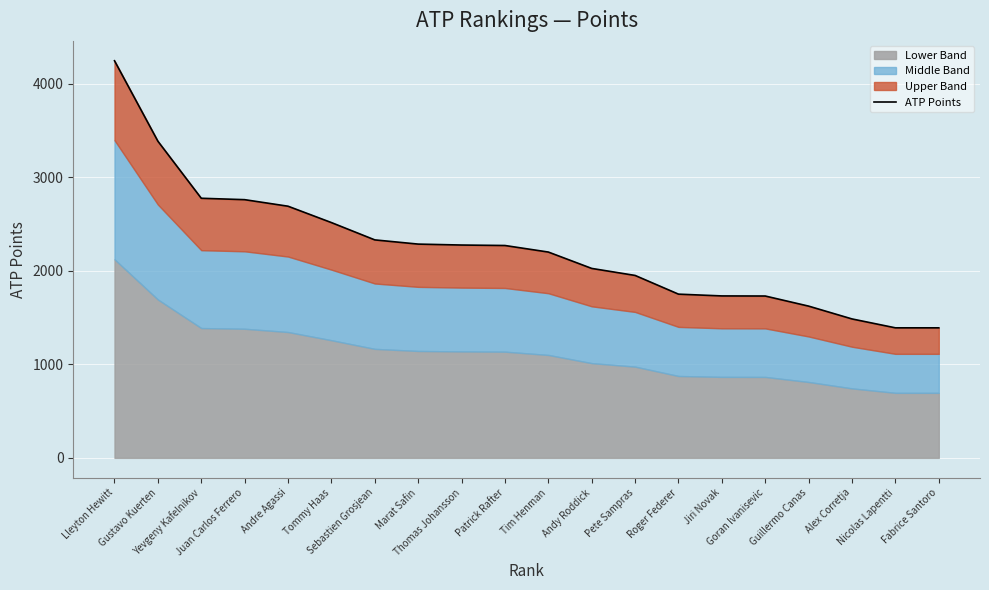

What is the label of the 10th point from the right?

Tim Henman